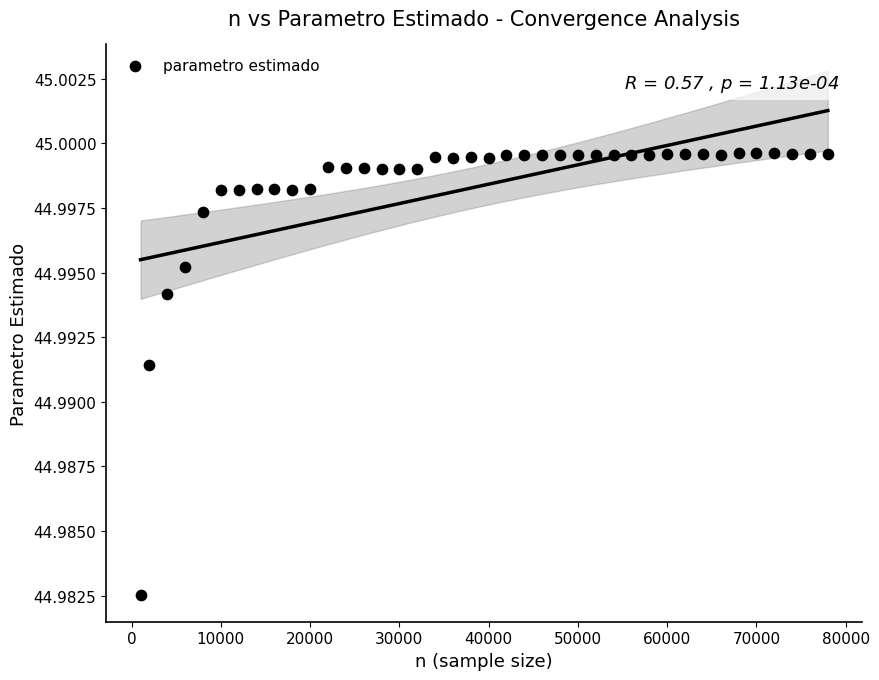

What is the range of X values (max minus min)?

77000.0